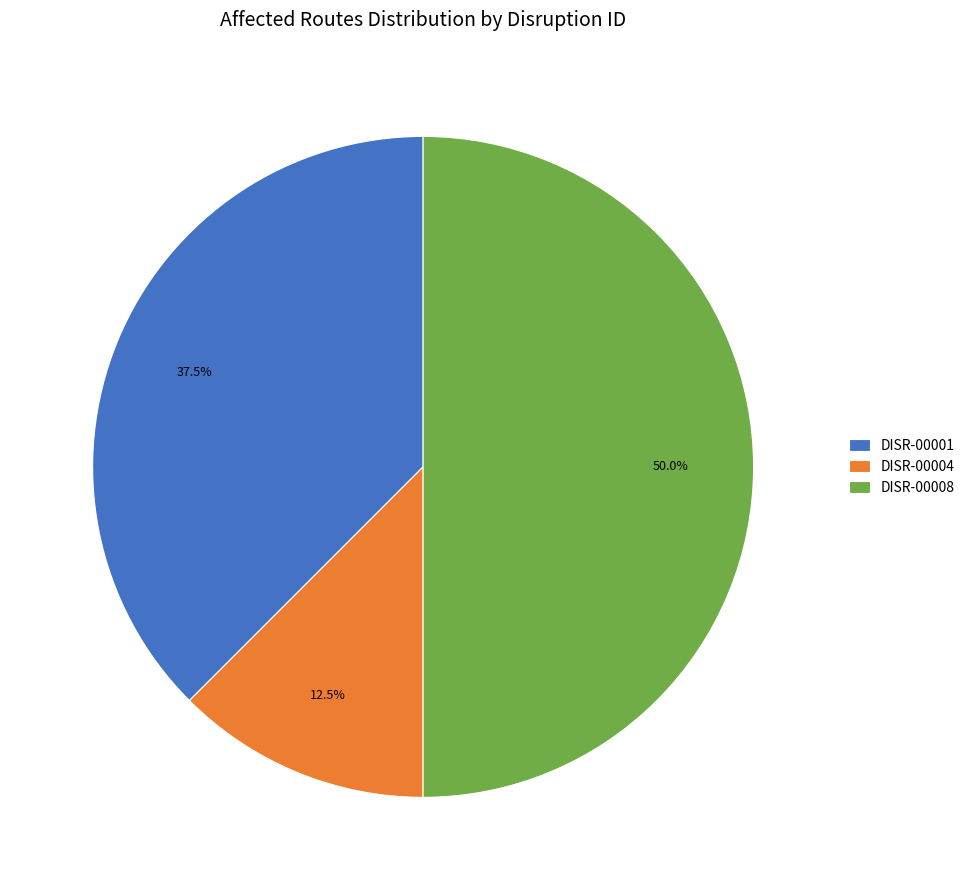

What is the ratio of the value at DISR-00008 to the value at DISR-00001?

1.3